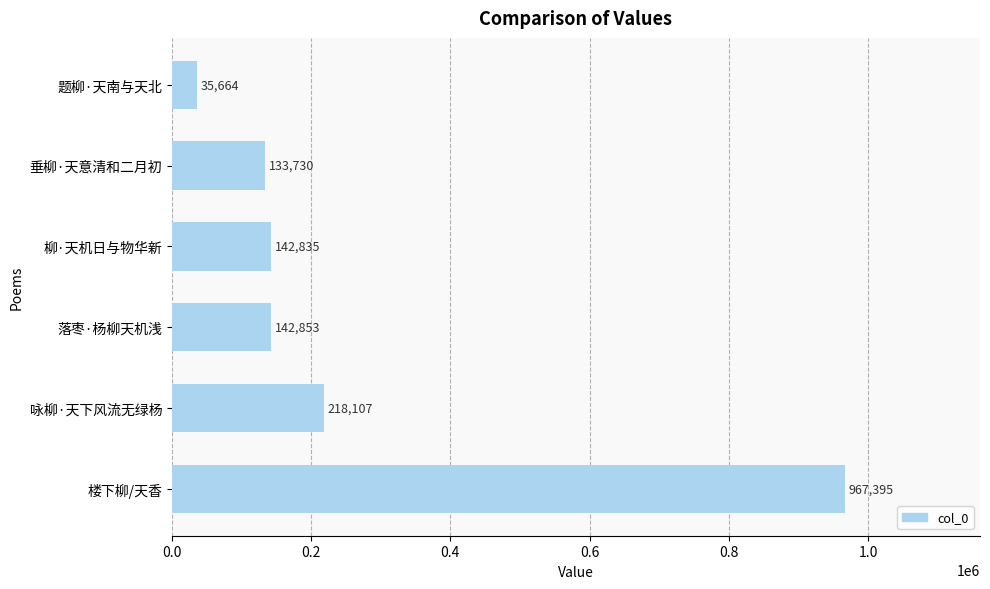

The value at 垂柳·天意清和二月初 is 40492. True or false?

False